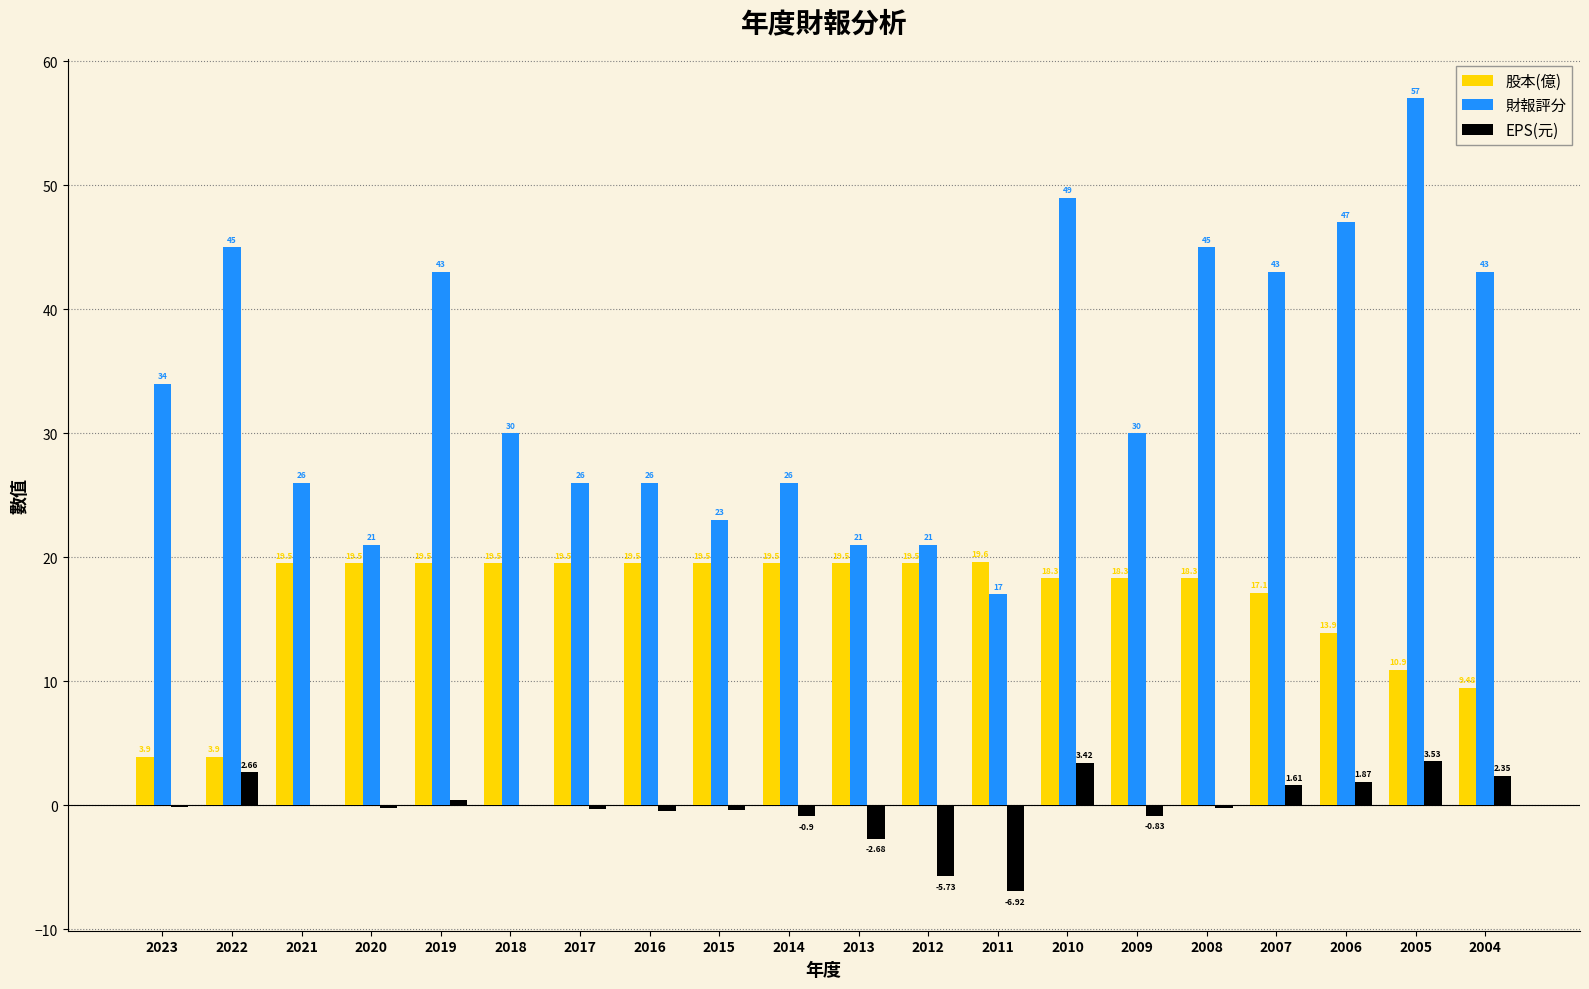

What is the sum of the 股本(億) values at 2022 and 2007?

21.0